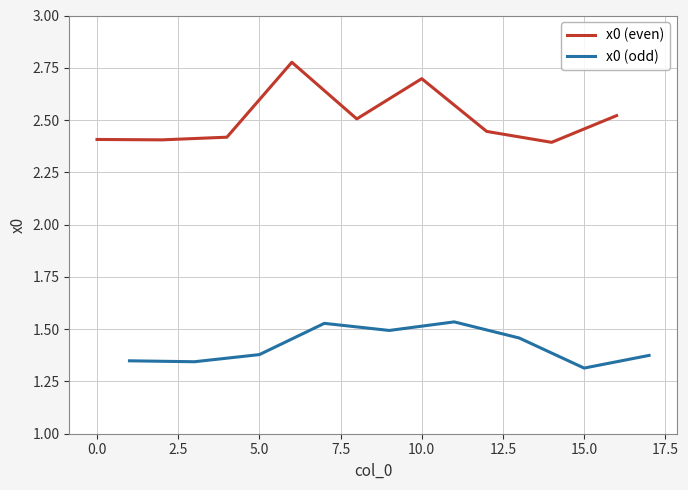

List the series in order of their overall mean, lowest first.

x0 (odd), x0 (even)